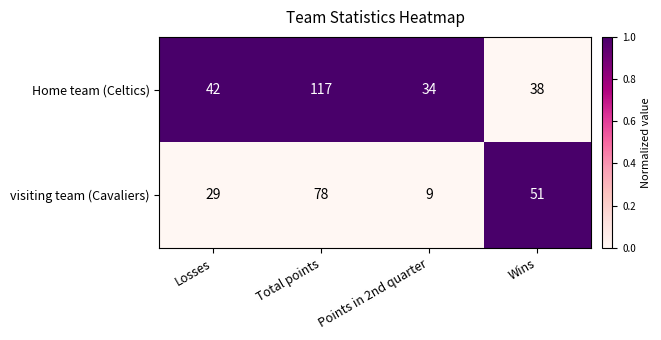

Reading left to right, list all the values displayed in this chart.

Home team (Celtics): Losses=42	Total points=117	Points in 2nd quarter=34	Wins=38
visiting team (Cavaliers): Losses=29	Total points=78	Points in 2nd quarter=9	Wins=51